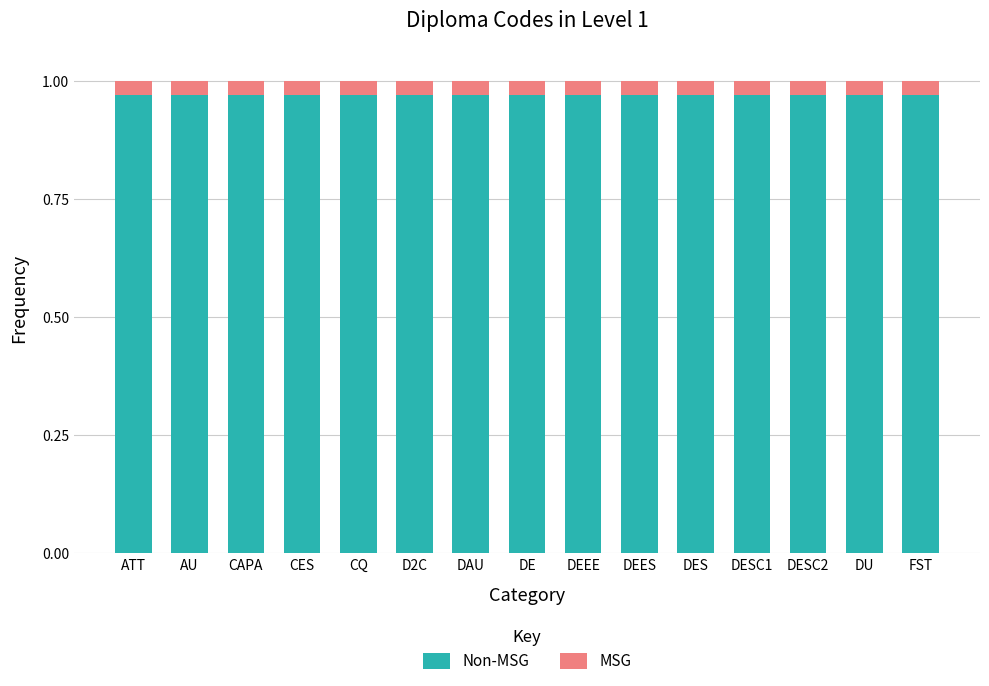

Which has a higher value, DES or FST?

DES